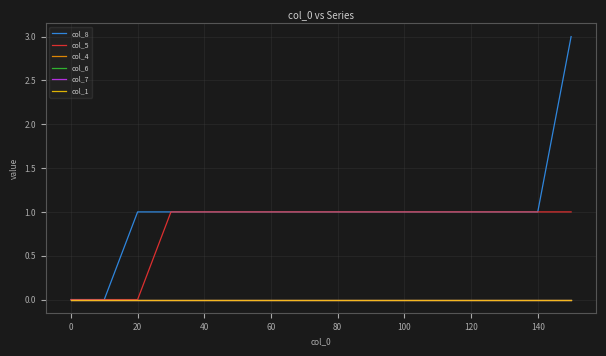

Is this an area chart (filled region under the line)?

No